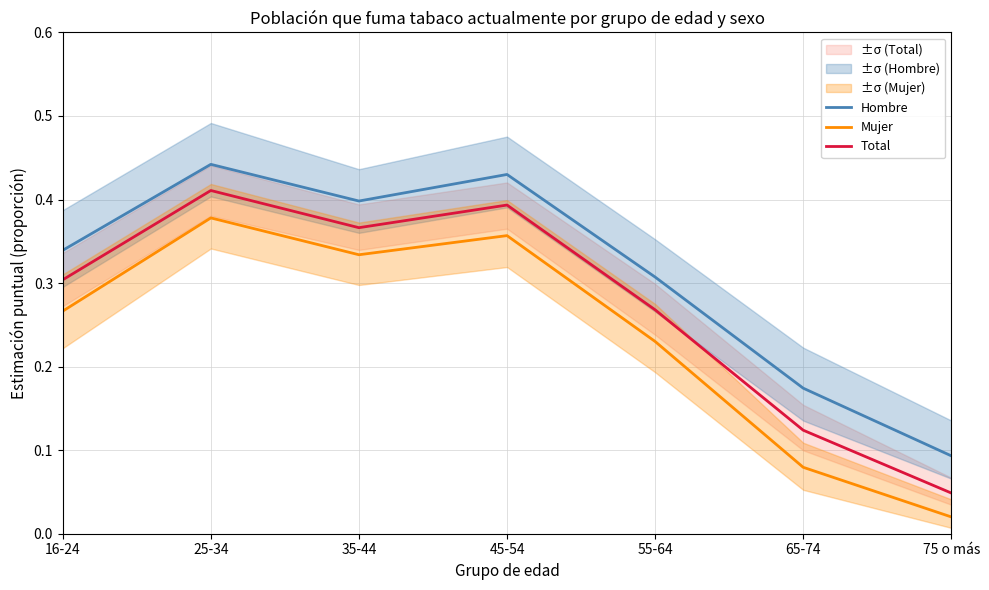

True or false: Mujer and Hombre cross at least once.

False